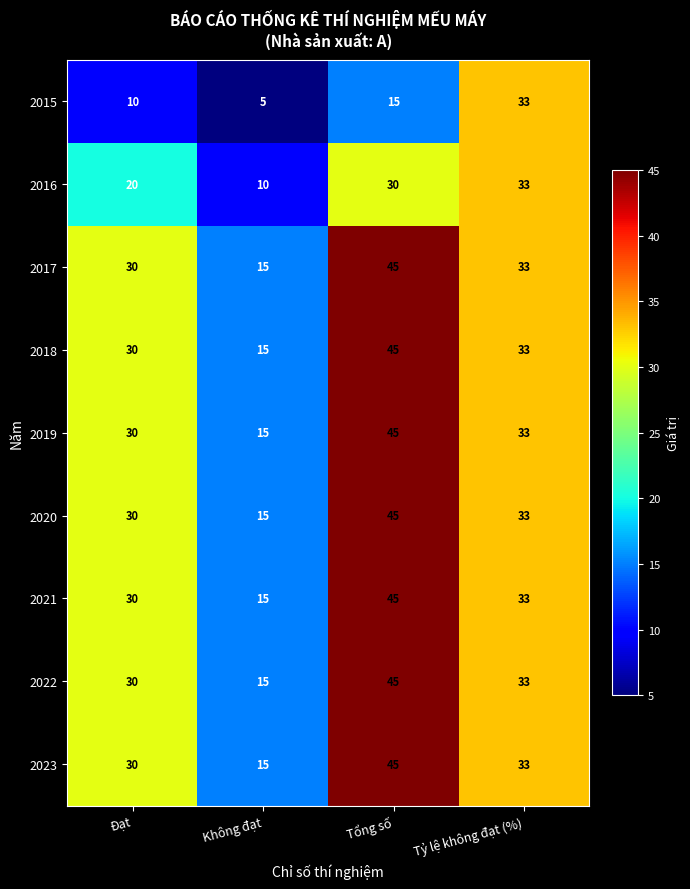

Where is 2022 nearest to the value 30?

Đạt